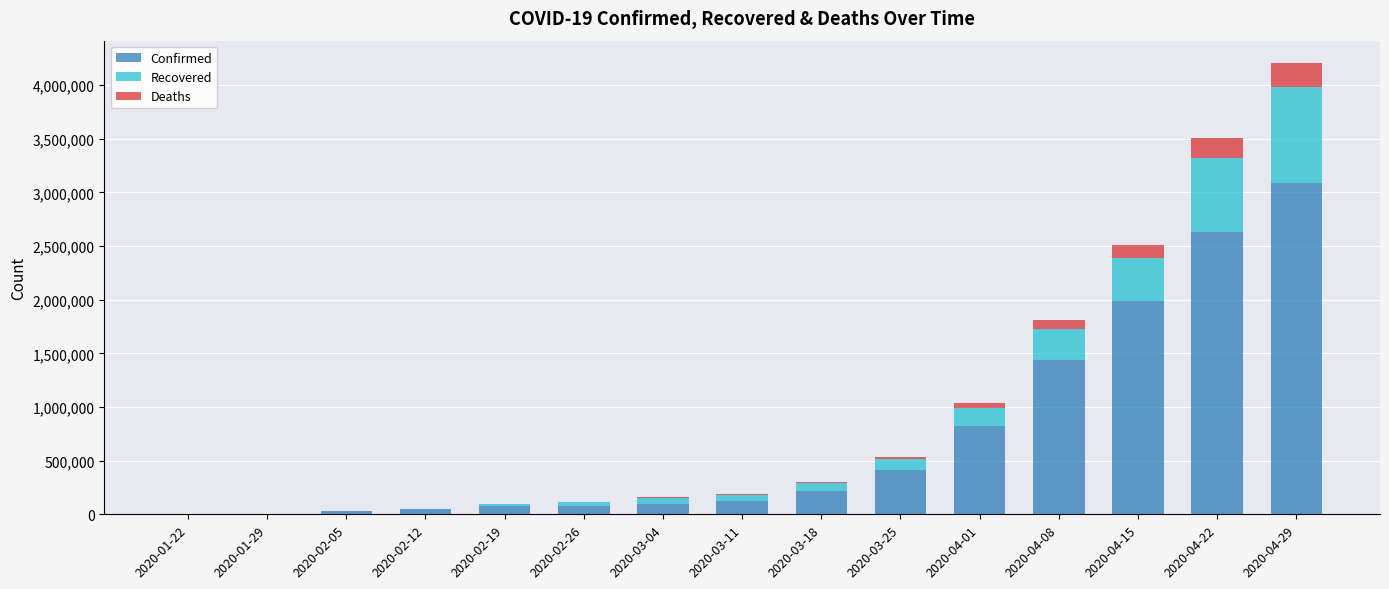

How many series are shown in this chart?

3